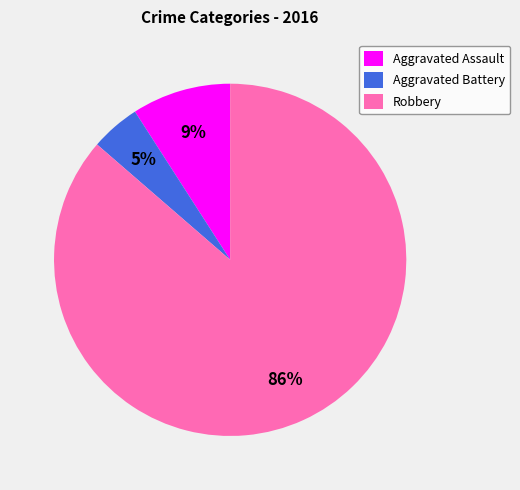

Count the number of slices in the pie.

3